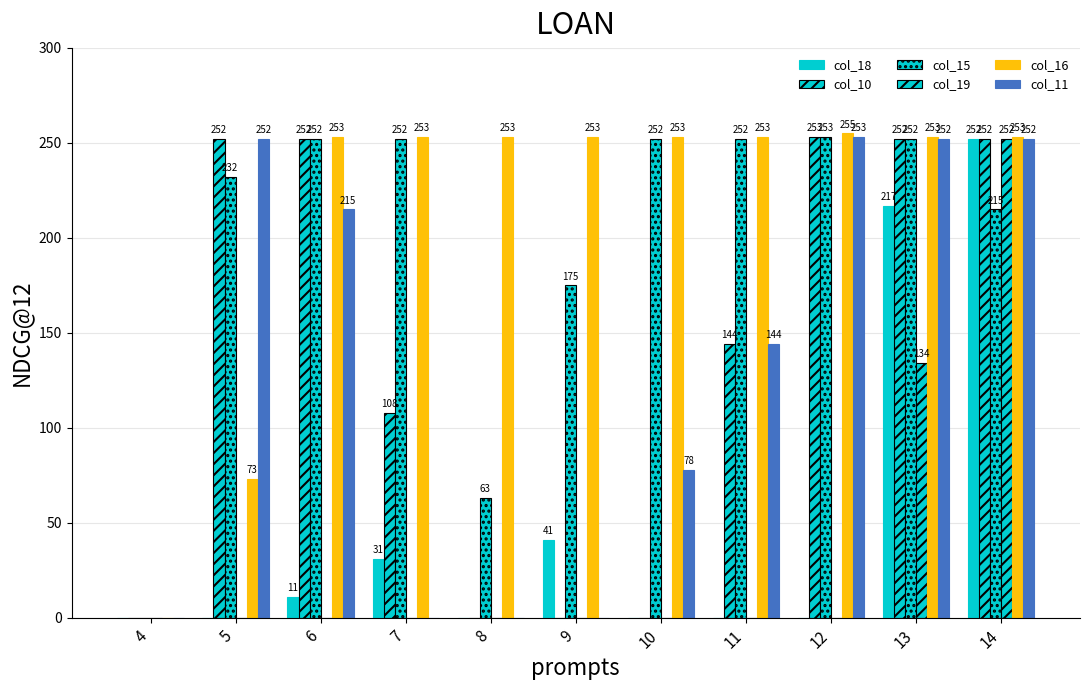

Are the bars horizontal?

No